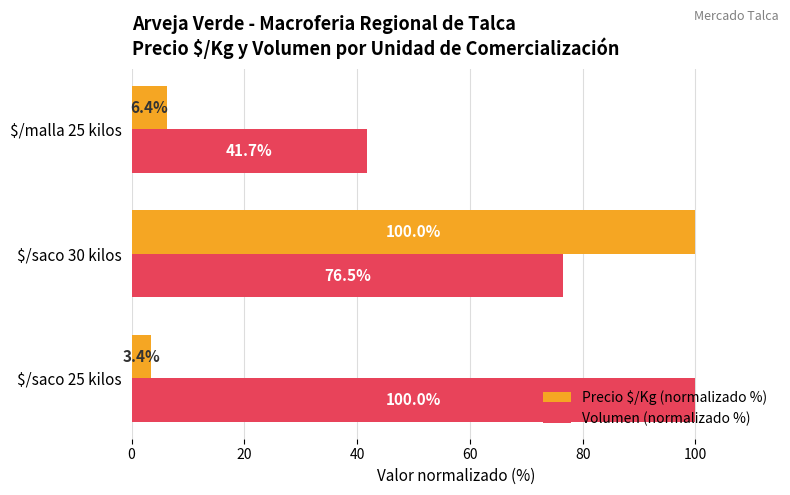

What is the average value of the Volumen (normalizado %) series?

72.7